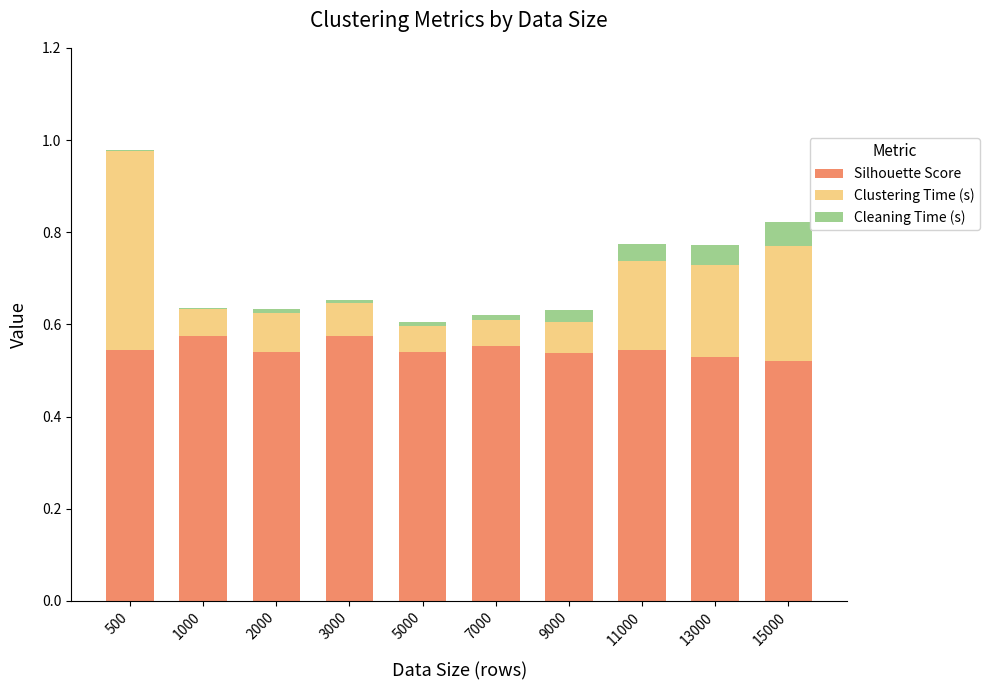

Is it true that Silhouette Score equals 1.0 at 9000?

False